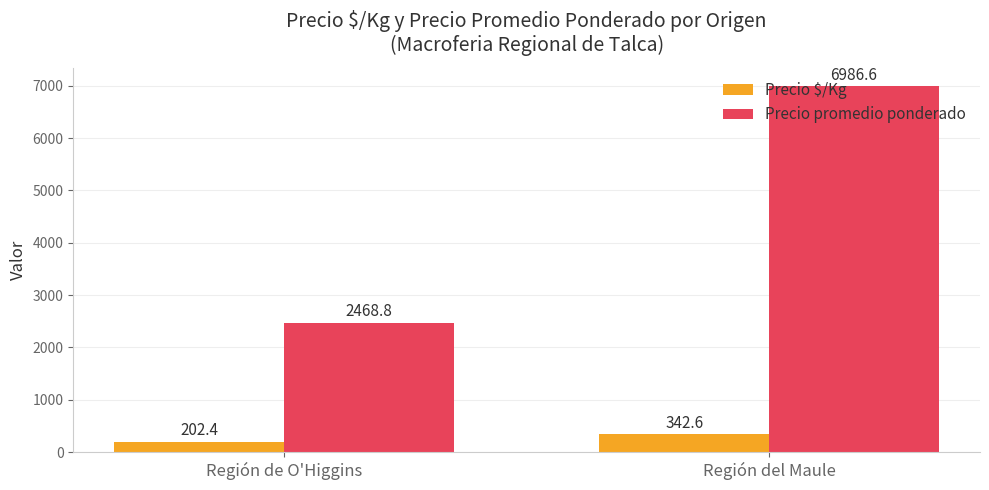

Does the chart contain stacked bars?

No